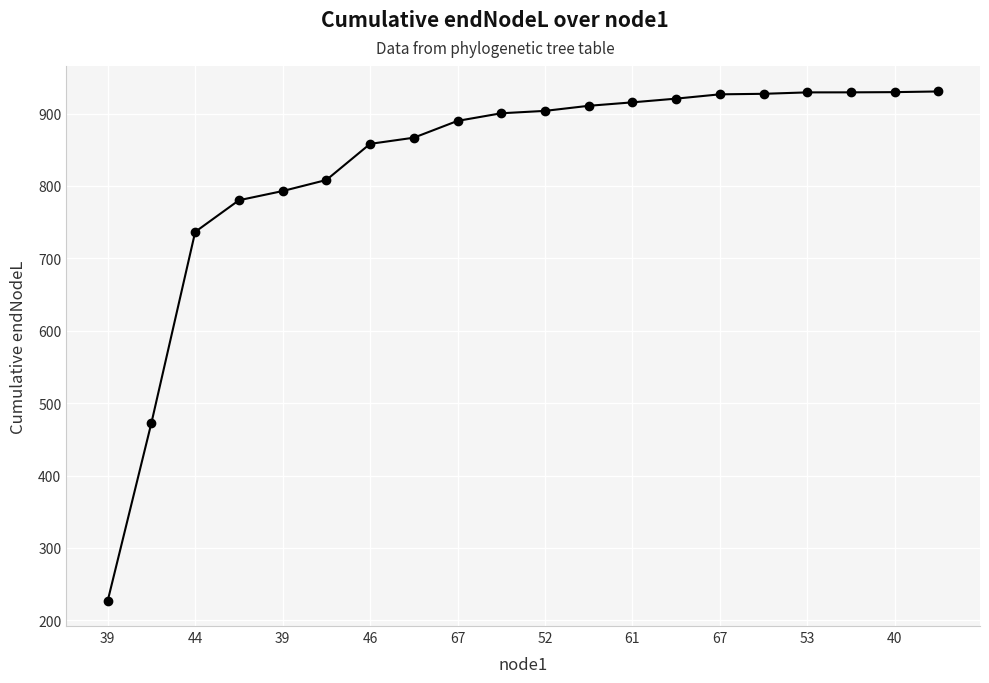

What is the smallest value displayed?

227.4